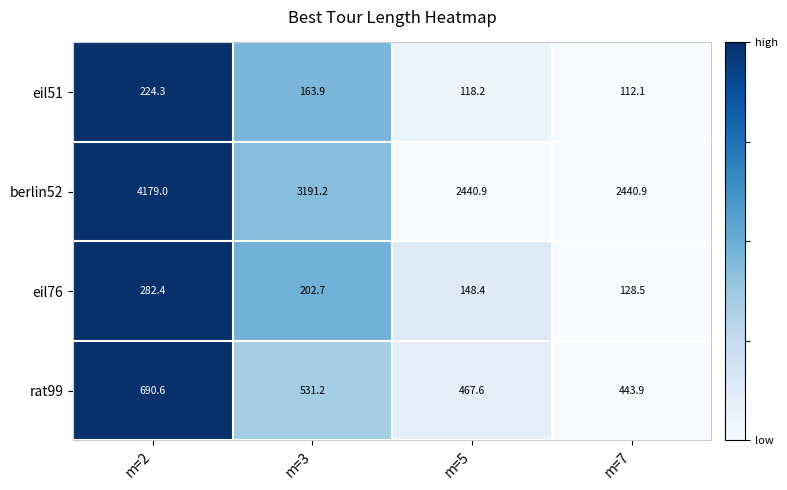

Reading right to left, transcribe all the data shown in this chart.

eil51: 112.1	118.2	163.9	224.3
berlin52: 2440.9	2440.9	3191.2	4179.0
eil76: 128.5	148.4	202.7	282.4
rat99: 443.9	467.6	531.2	690.6